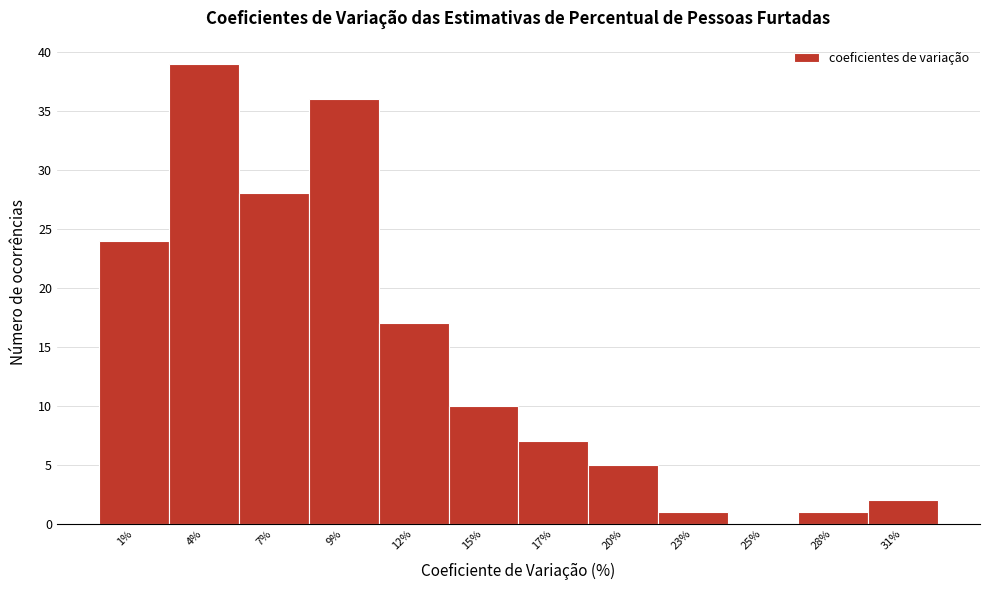

Reading left to right, extract all data points from this chart.

1%=24	4%=39	7%=28	9%=36	12%=17	15%=10	17%=7	20%=5	23%=1	25%=0	28%=1	31%=2